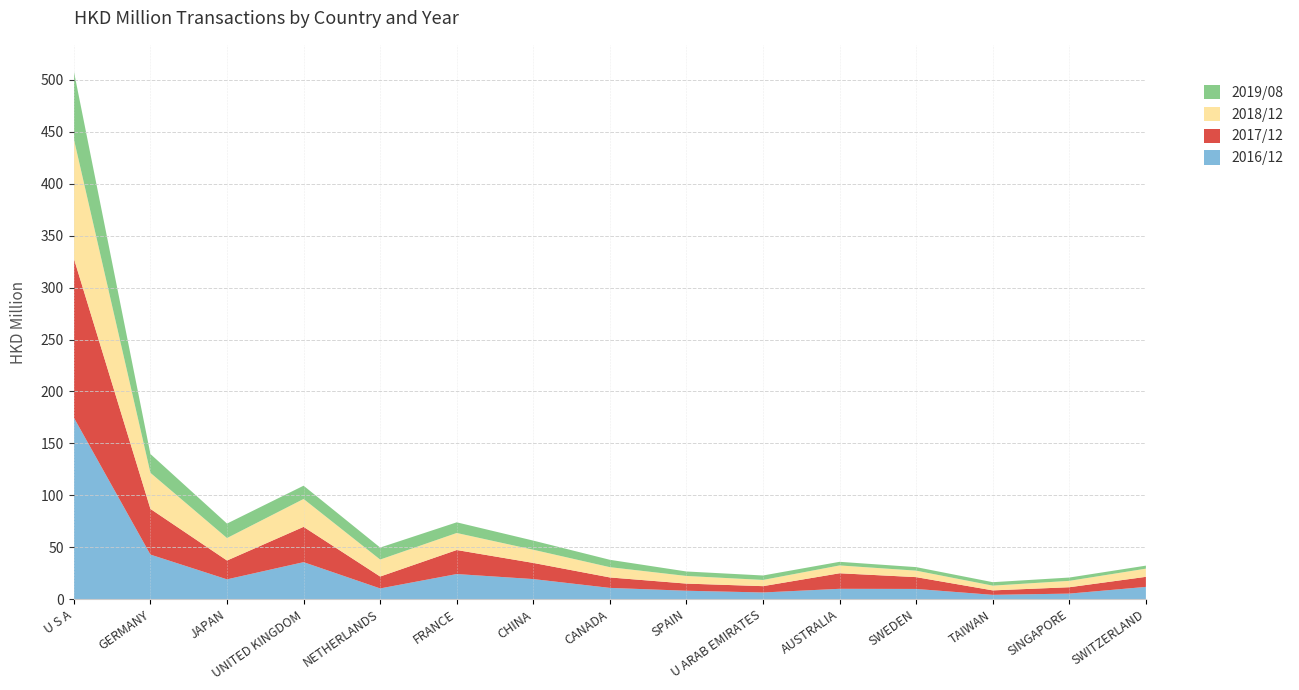

Reading left to right, extract all data points from this chart.

201612: 174.8	42.9	19.1	35.7	10.4	24.2	19.4	10.9	8.1	6.5	10.0	9.9	4.2	5.4	11.8
201712: 153.2	44.0	18.1	34.0	11.4	23.1	15.5	10.1	6.9	6.1	15.0	11.4	4.3	6.1	9.7
201812: 115.0	34.7	21.6	26.9	16.4	16.4	12.7	9.9	7.3	6.0	7.5	6.2	4.6	6.2	7.9
201908: 65.3	18.1	13.9	12.8	11.6	10.3	8.8	7.1	4.3	4.3	3.5	3.4	3.3	3.2	2.9